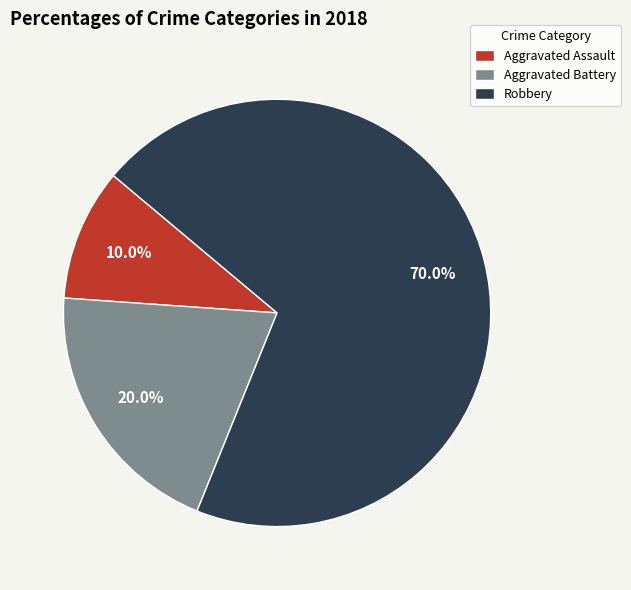

To the nearest percent, what is the average slice percentage?

33%